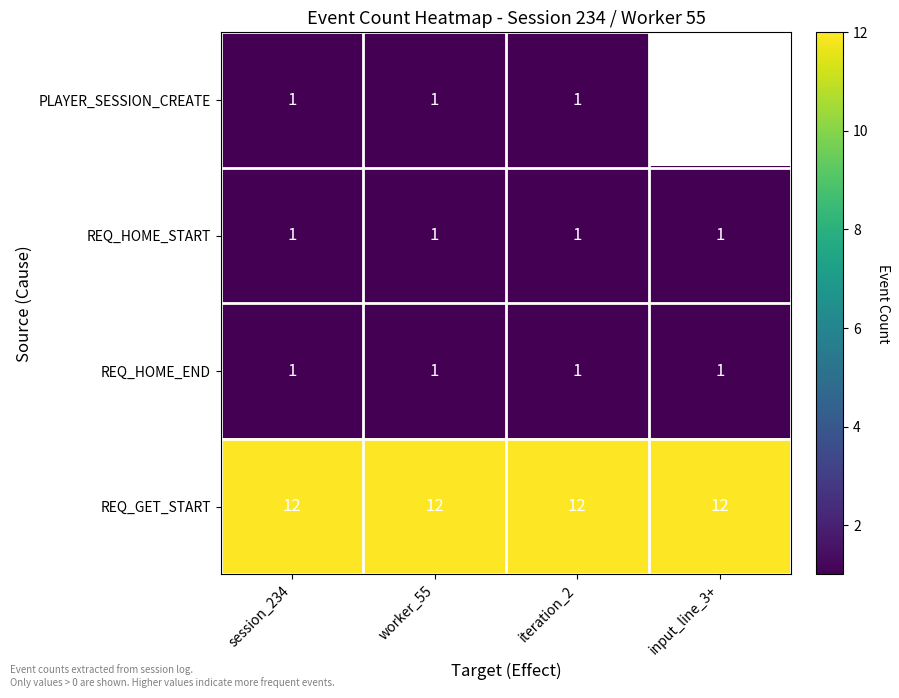

Is the value of REQ_HOME_END at session_234 greater than the value of REQ_GET_START at input_line_3+?

No